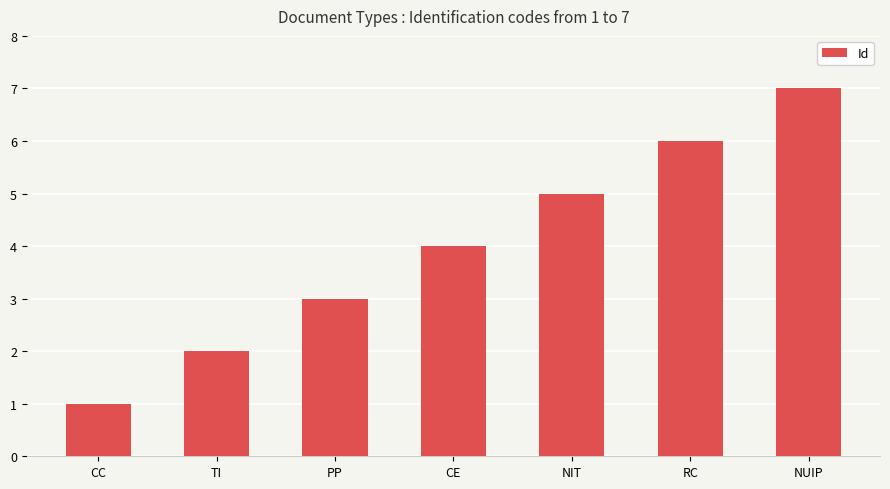

What is the change in value from PP to NIT?

+2